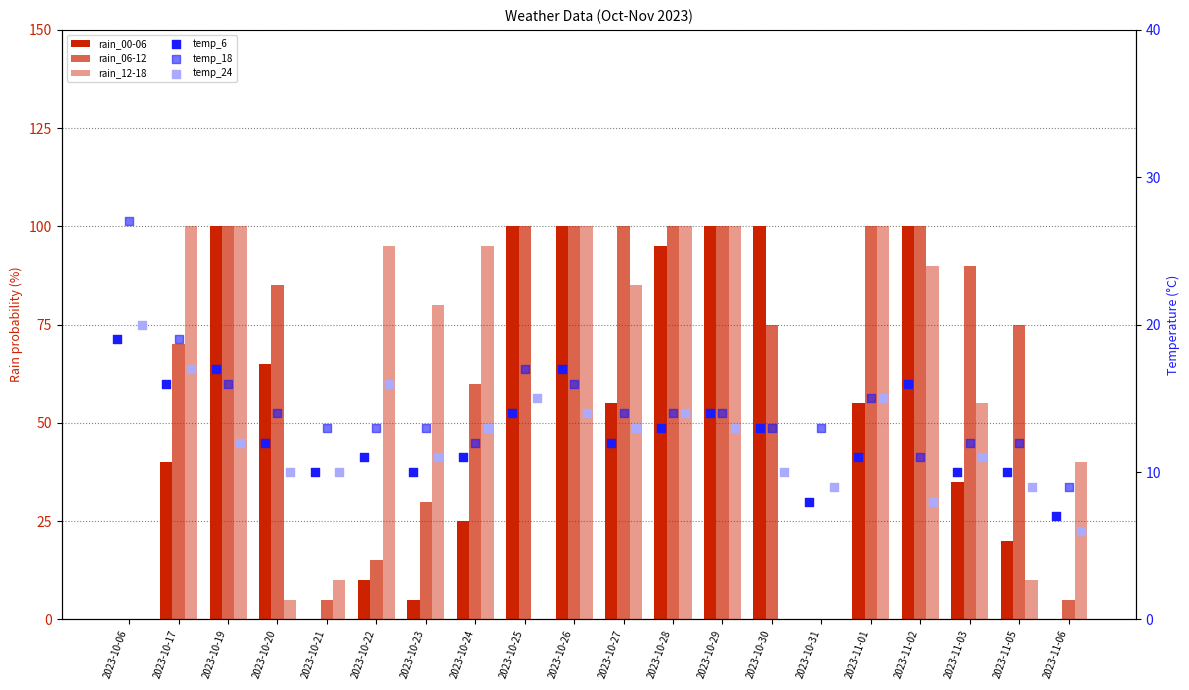

At how many categories does at least one series exceed 8?

20